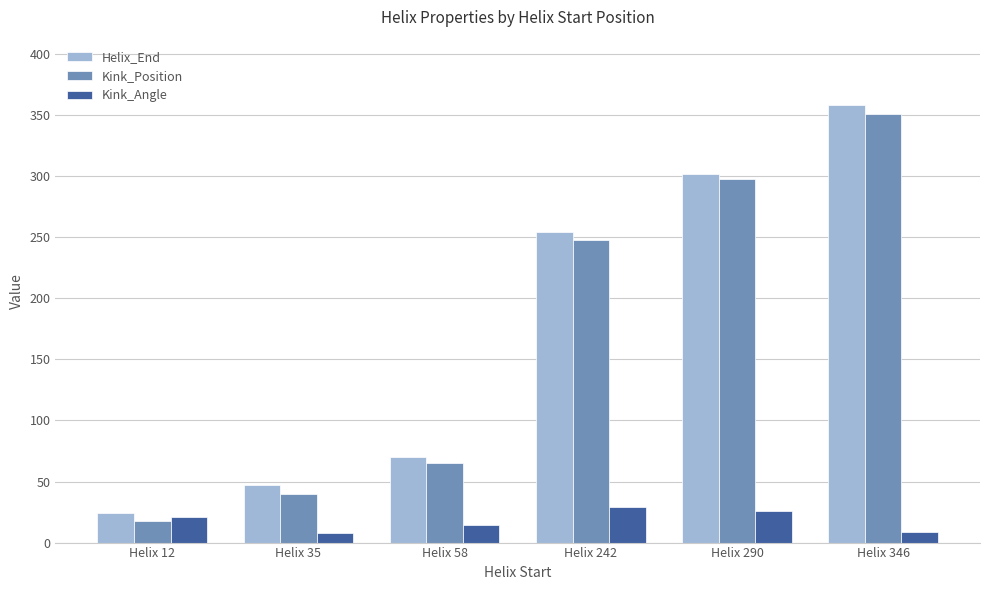

Which series has the widest spread of values?

Helix_End